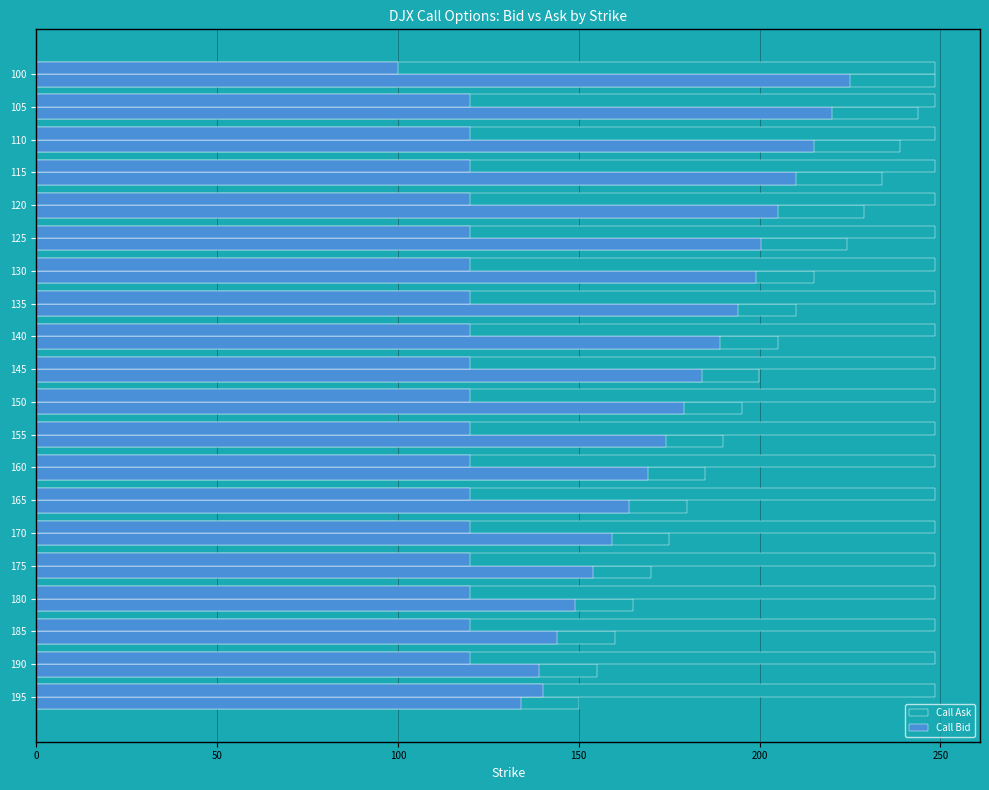

Between 185 and 125, which is larger?

125